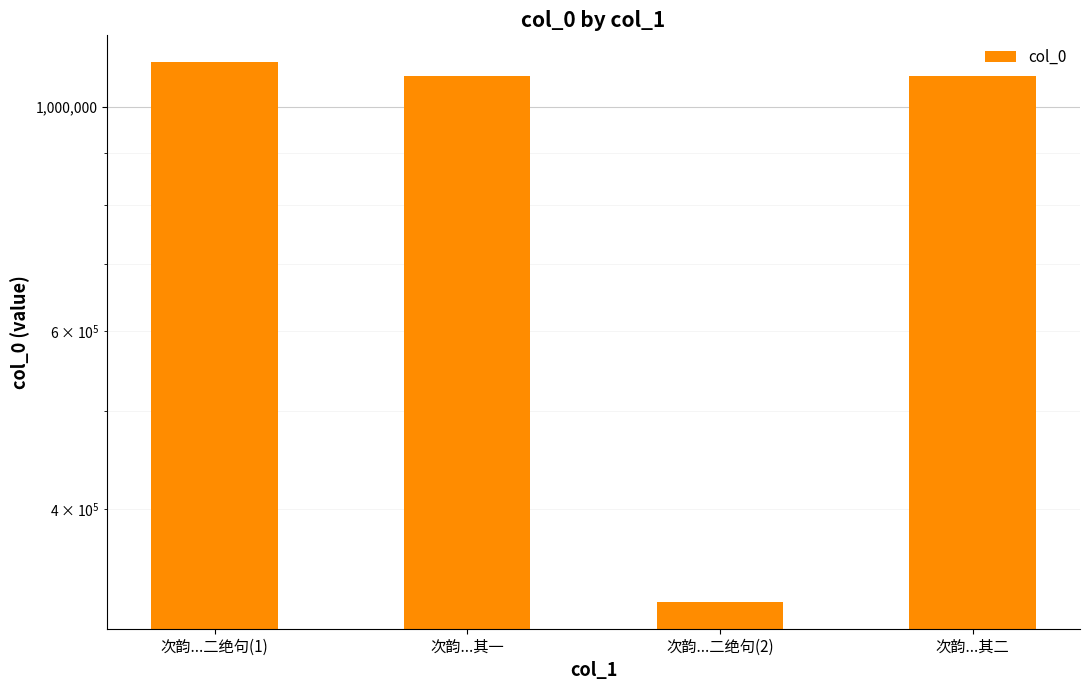

Approximately how many times larger is the value at 次韵...二绝句(1) compared to 次韵...二绝句(2)?

3.4